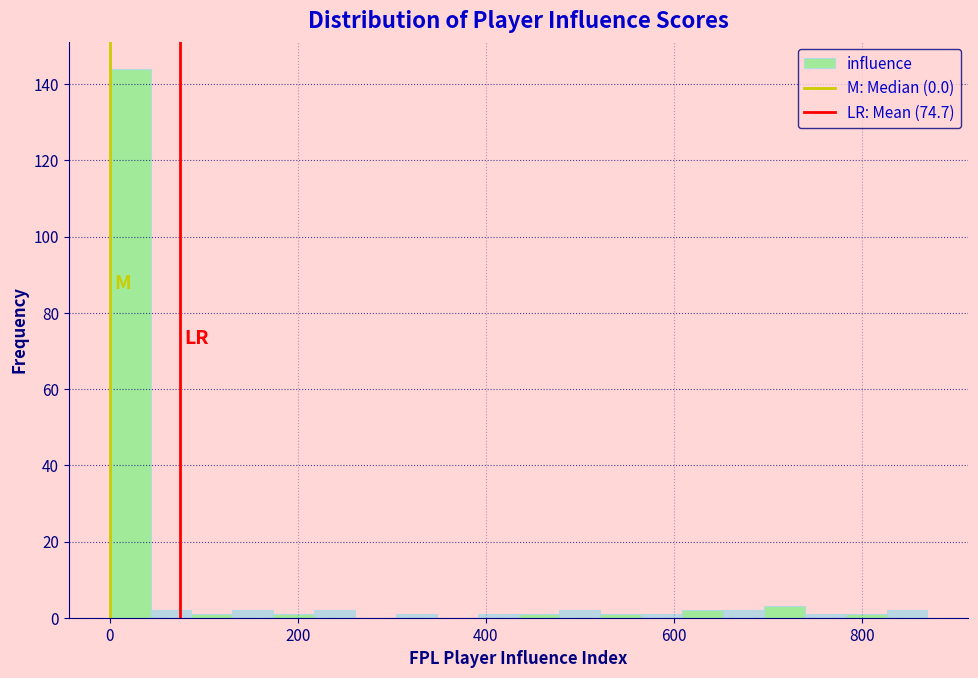

Read against the x-axis, roughly where is the centre of the tallest bar?

20